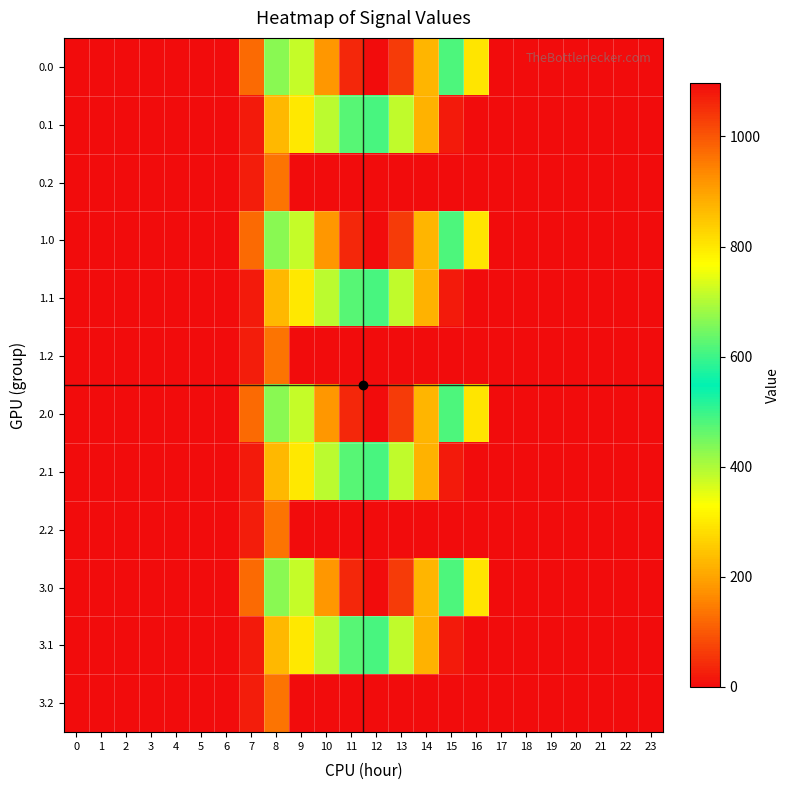

List the series in order of their peak value, highest first.

0.0, 1.0, 2.0, 3.0, 0.1, 1.1, 2.1, 3.1, 0.2, 1.2, 2.2, 3.2